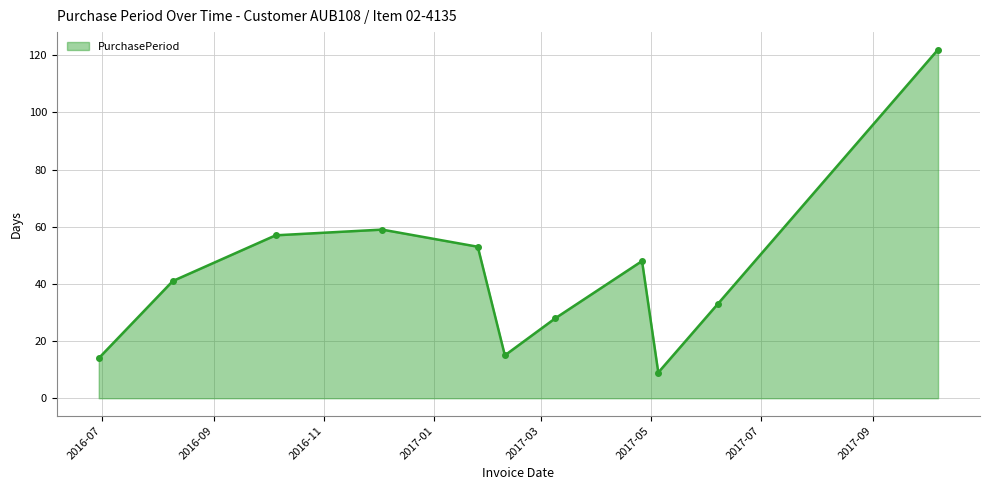

What is the value of the 2nd point from the left?

41